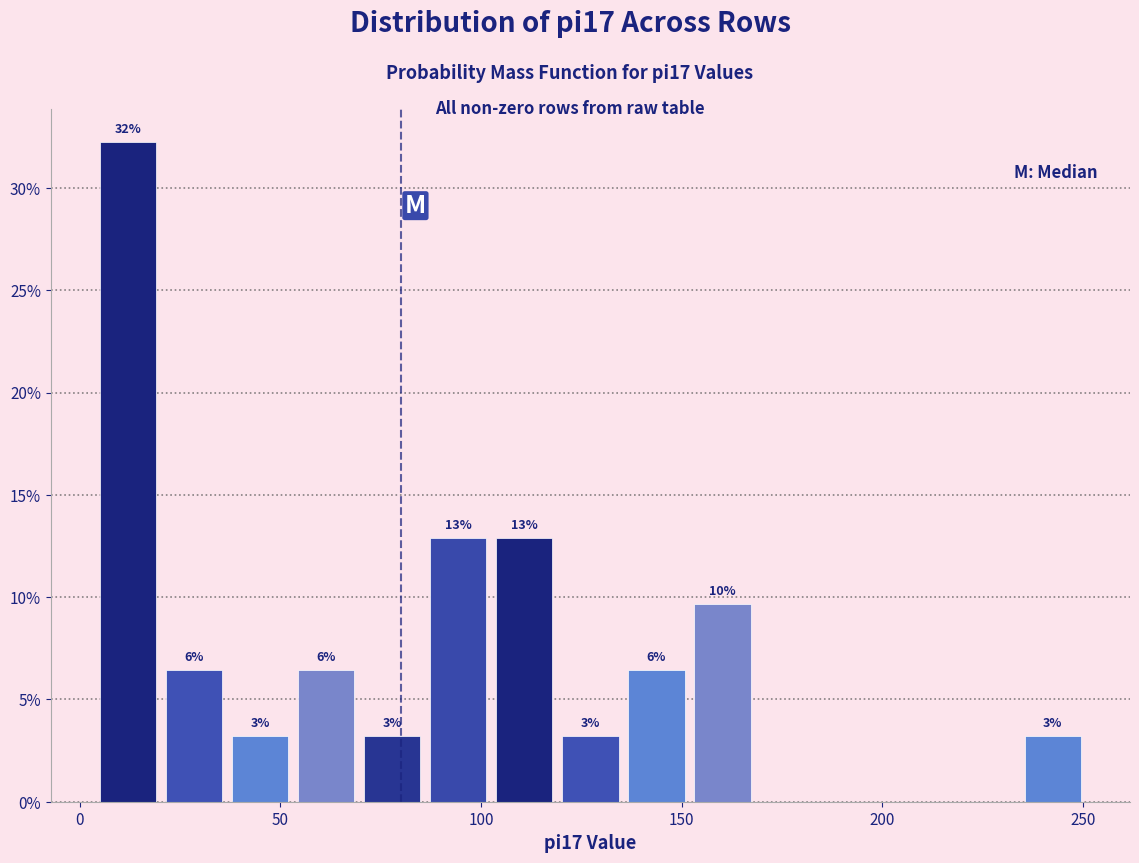

Around what value on the x-axis is the tallest bar? Give the approximate position of its centre, as read against the axis.

10